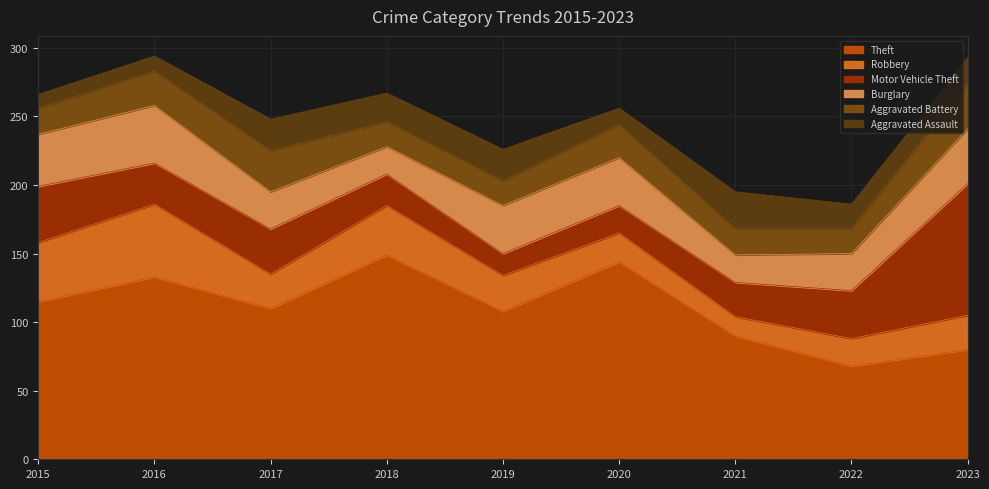

What is the smallest value displayed?

10